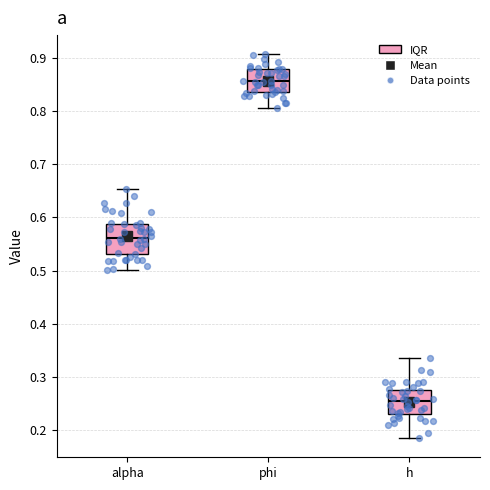

Which box is the tallest, from its lower edge to its upper edge?

alpha